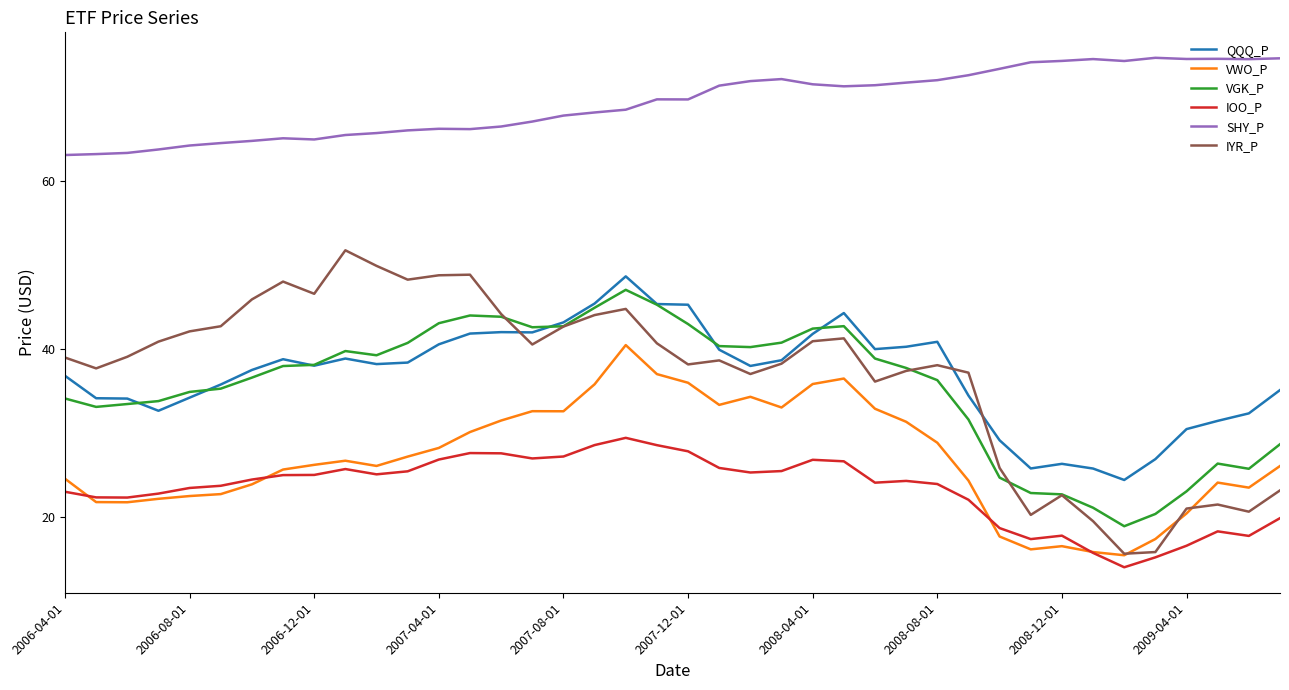

Which series has the largest range (max minus min)?

IYR_P